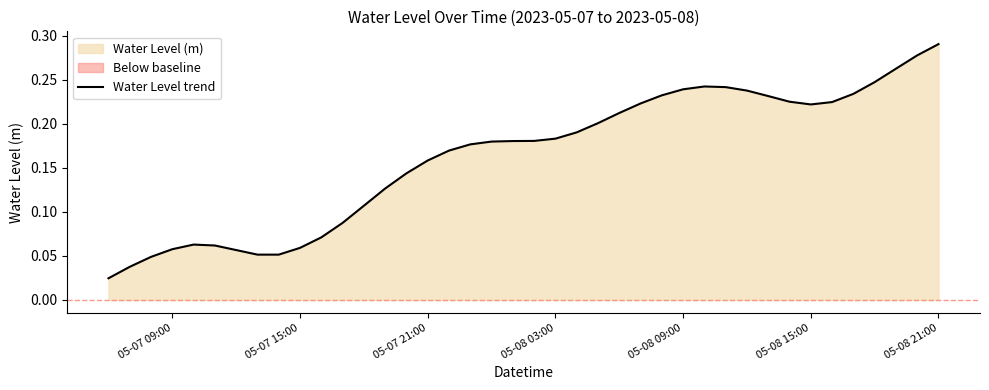

What is the difference between the maximum and minimum values?

0.3